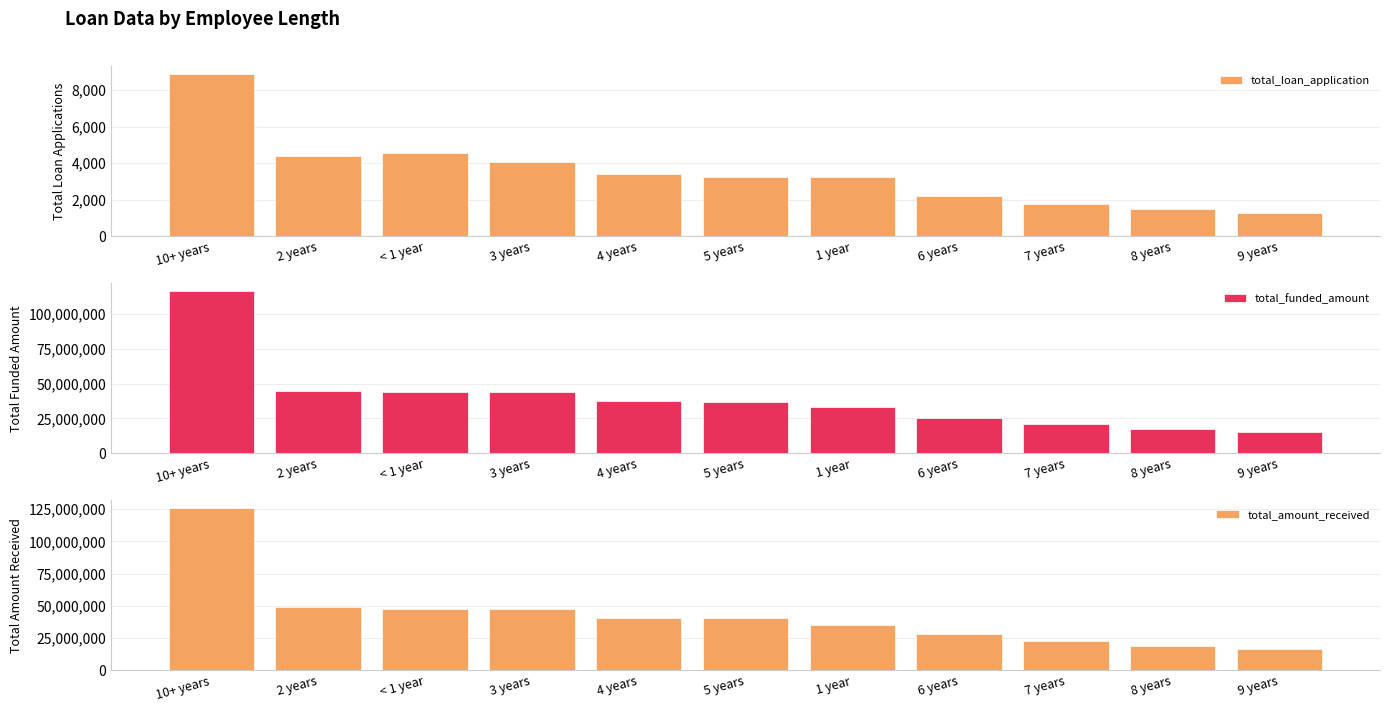

What is the smallest value displayed?

1255